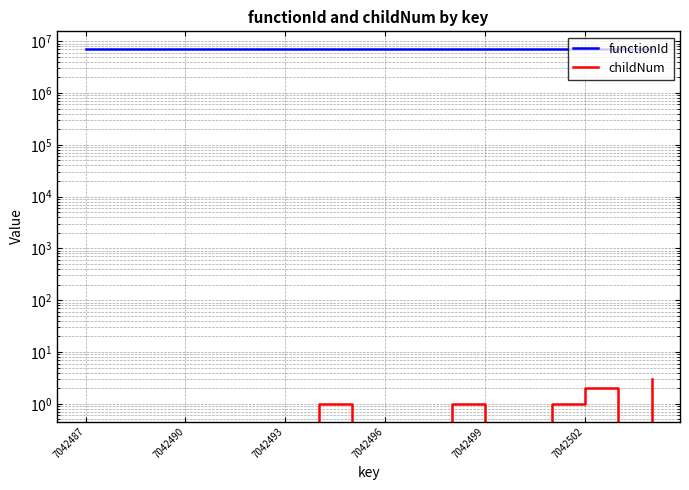

Rank the series by their average value, from highest to lowest.

functionId, childNum